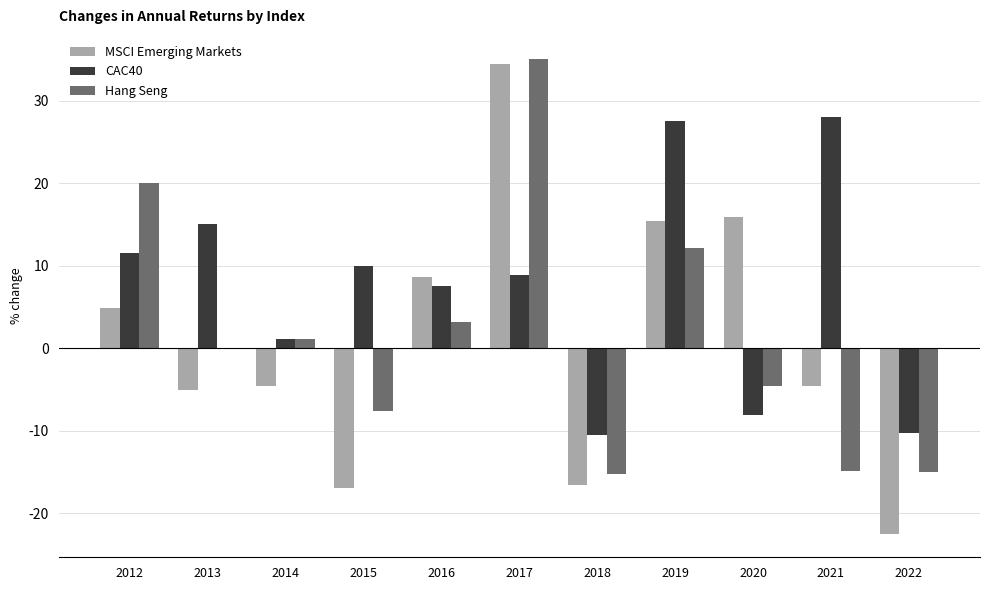

Which series has the largest total across all categories?

CAC40